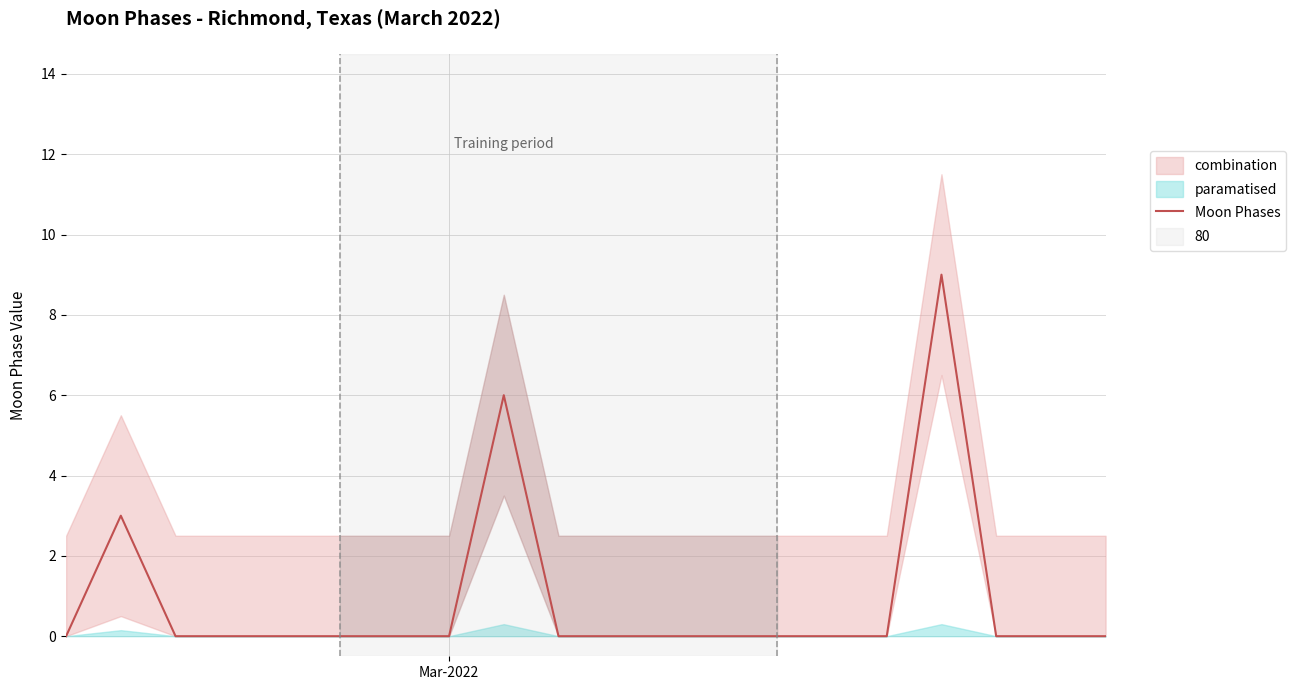

What is the highest value of the Moon Phases series?

9